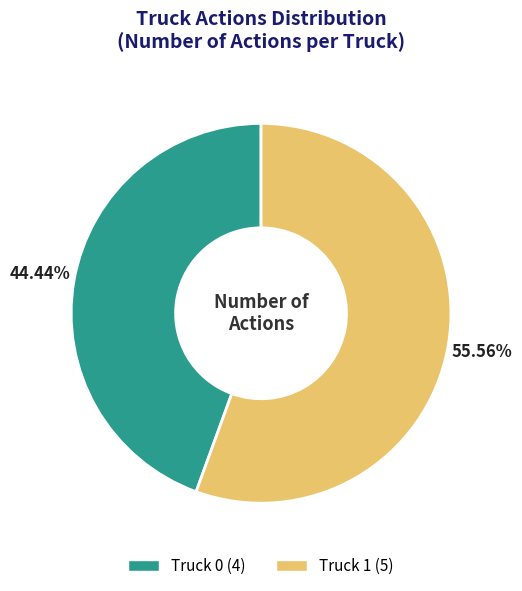

Which slice is the smallest?

Truck 0